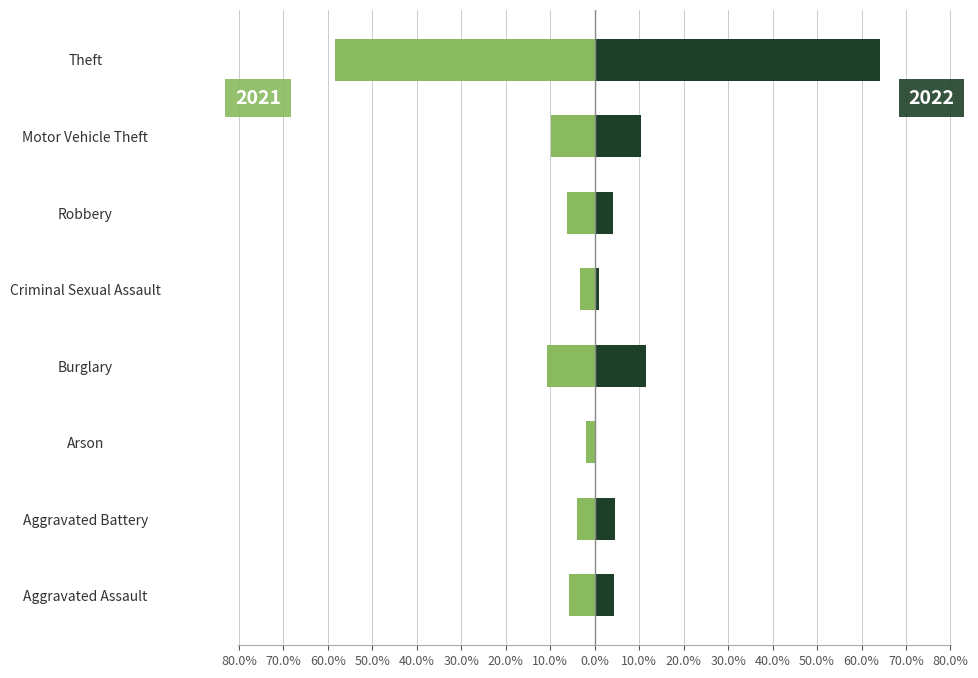

What is the label of the 3rd bar from the left?

Arson